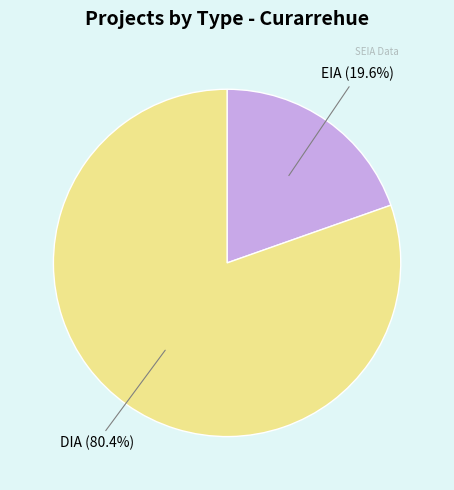

Is there any slice that represents more than half of the pie?

Yes